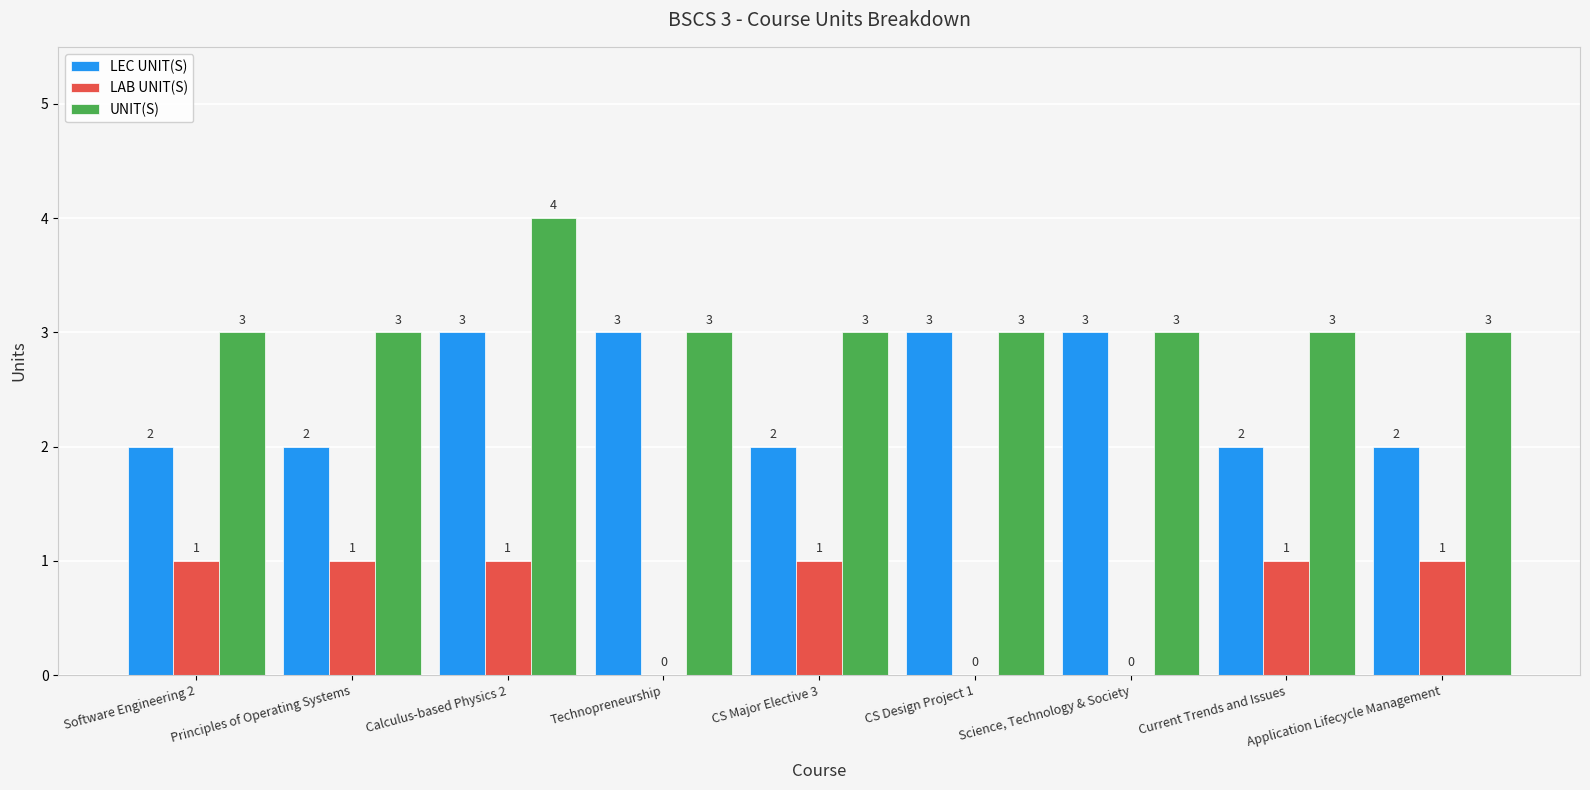

At which category is the sum across all series the highest?

Calculus-based Physics 2